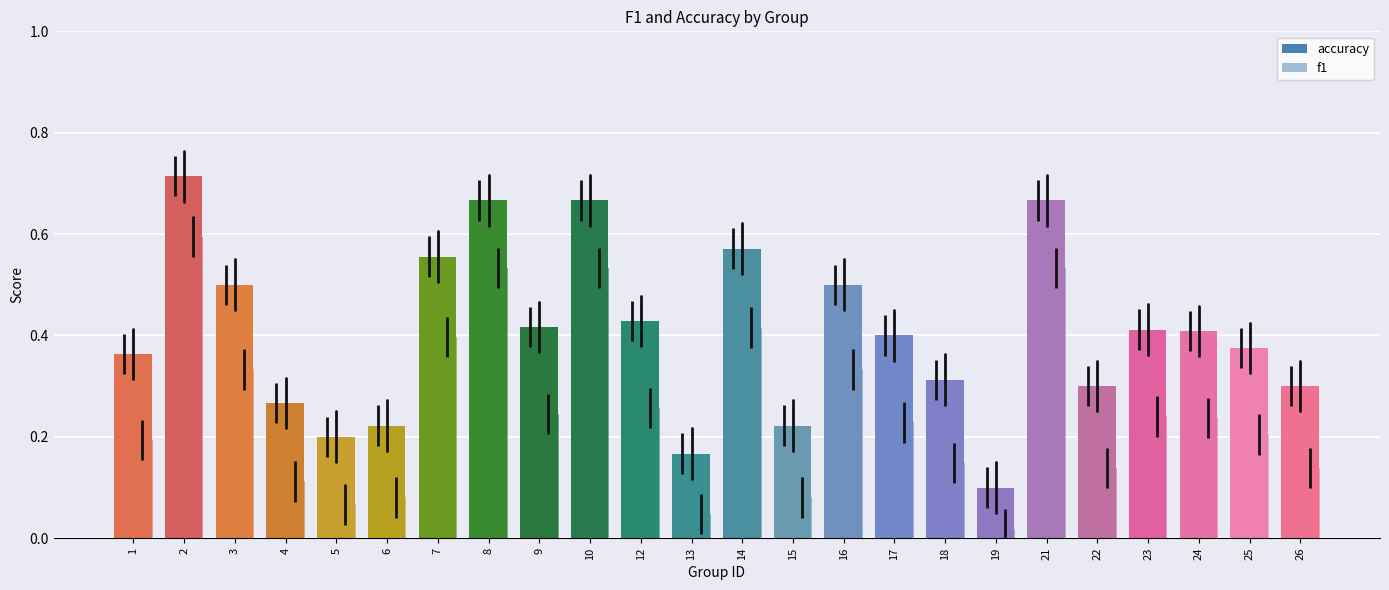

Reading left to right, transcribe all the data shown in this chart.

f1: 0.2	0.6	0.3	0.1	0.1	0.1	0.4	0.5	0.2	0.5	0.3	0.0	0.4	0.1	0.3	0.2	0.1	0.0	0.5	0.1	0.2	0.2	0.2	0.1
accuracy: 0.4	0.7	0.5	0.3	0.2	0.2	0.6	0.7	0.4	0.7	0.4	0.2	0.6	0.2	0.5	0.4	0.3	0.1	0.7	0.3	0.4	0.4	0.4	0.3